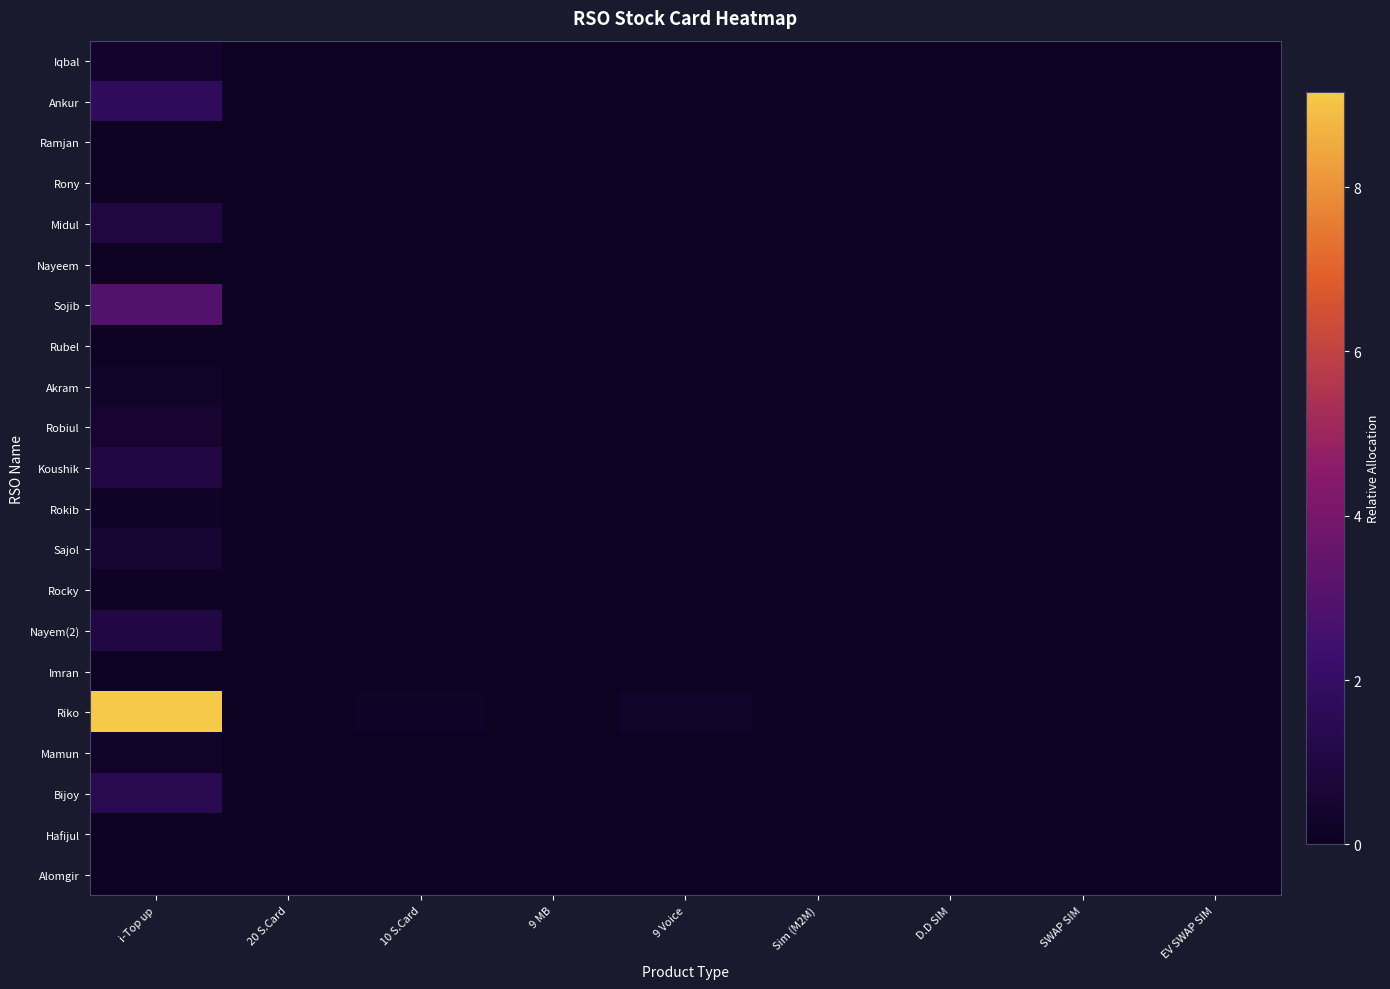

What is the difference between the highest and lowest values at i-Top up?

9.2